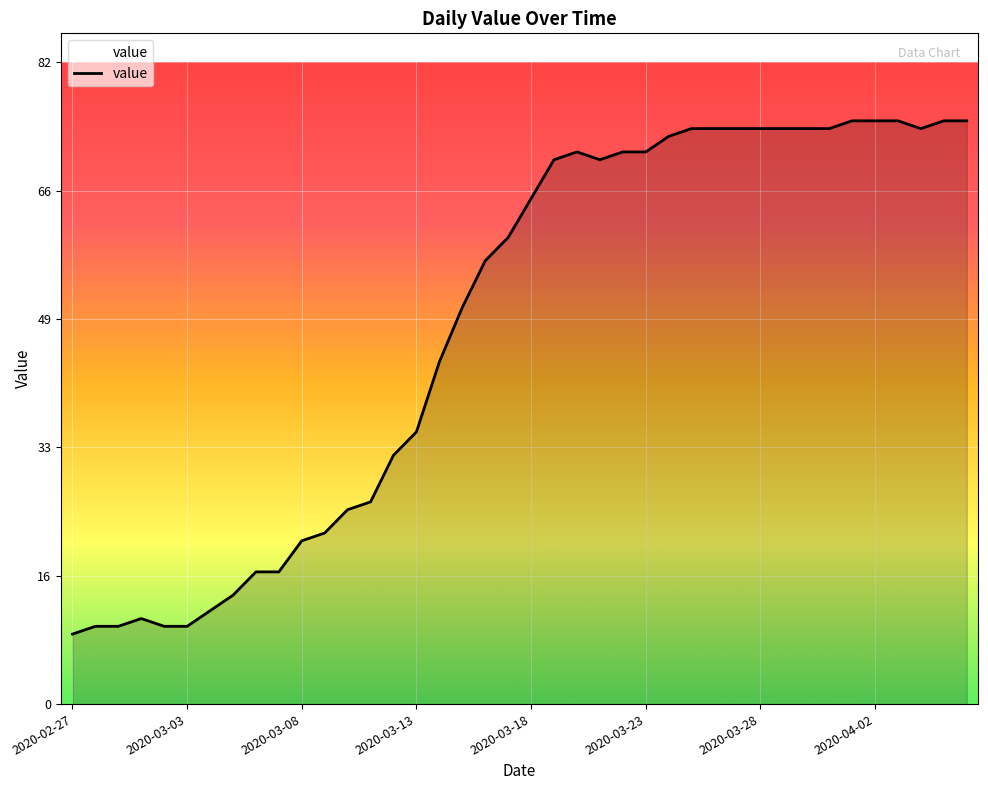

What is the smallest value displayed?

9